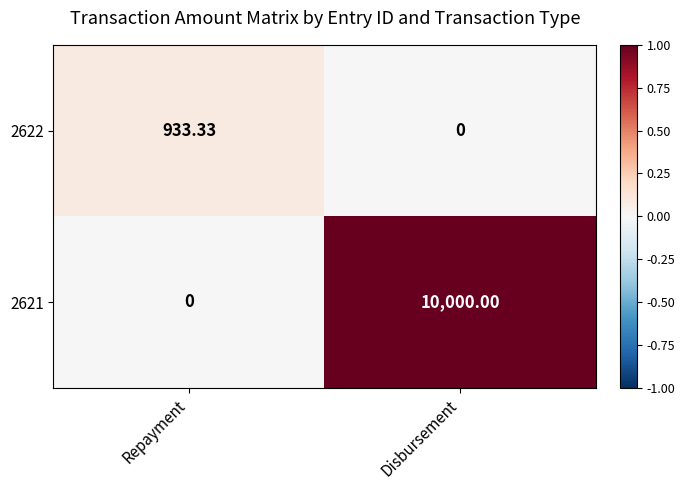

Is the value of 2622 at Repayment greater than the value of 2621 at Repayment?

Yes